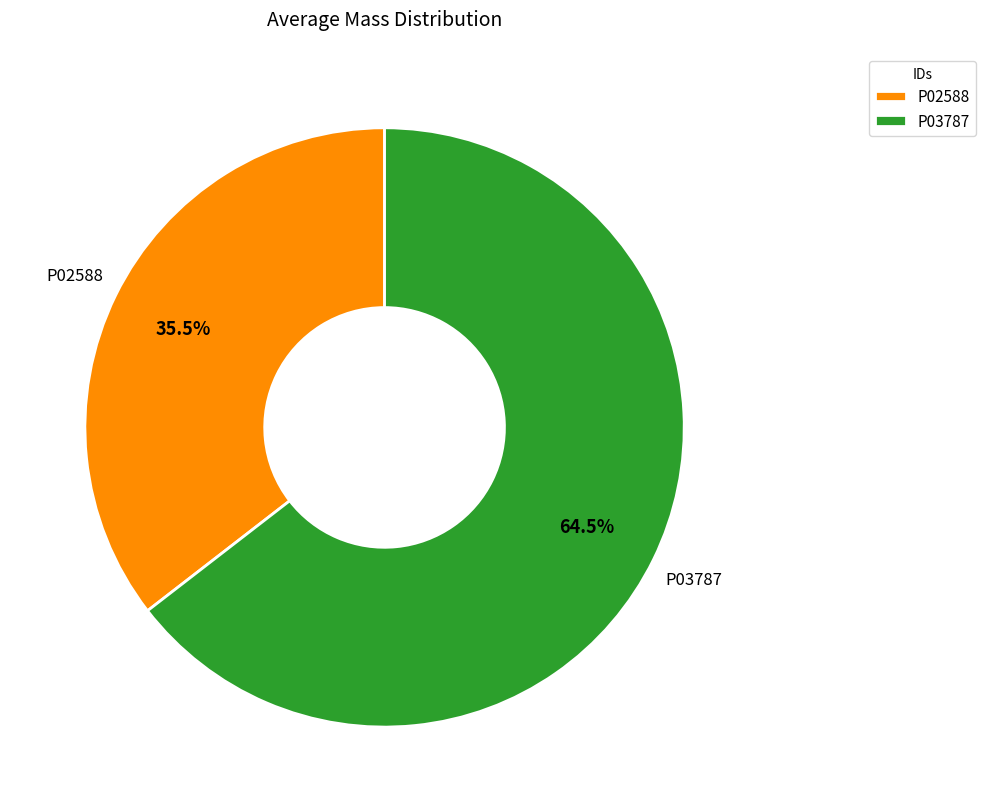

To the nearest percent, what is the combined percentage of P03787 and P02588?

100%